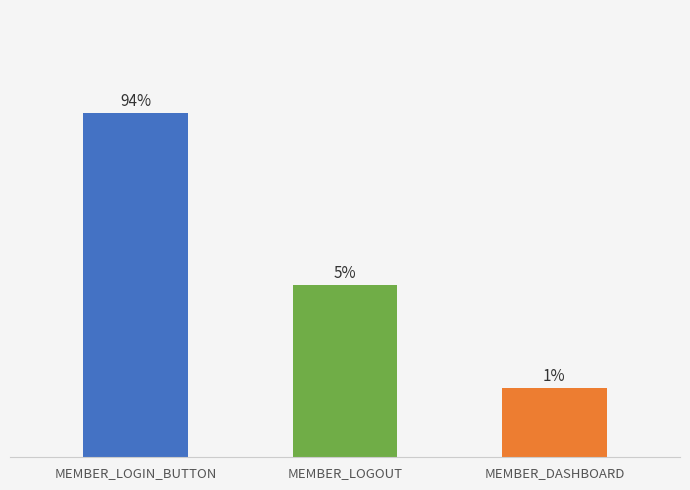

The value at MEMBER_DASHBOARD is 1. True or false?

False